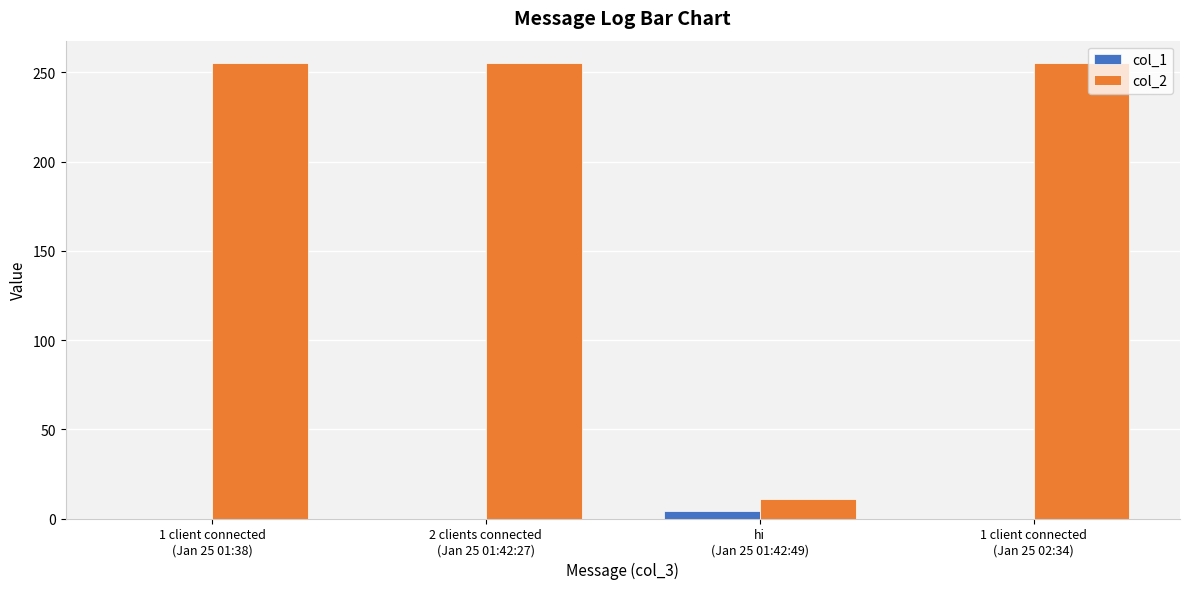

What is the greatest value displayed?

255